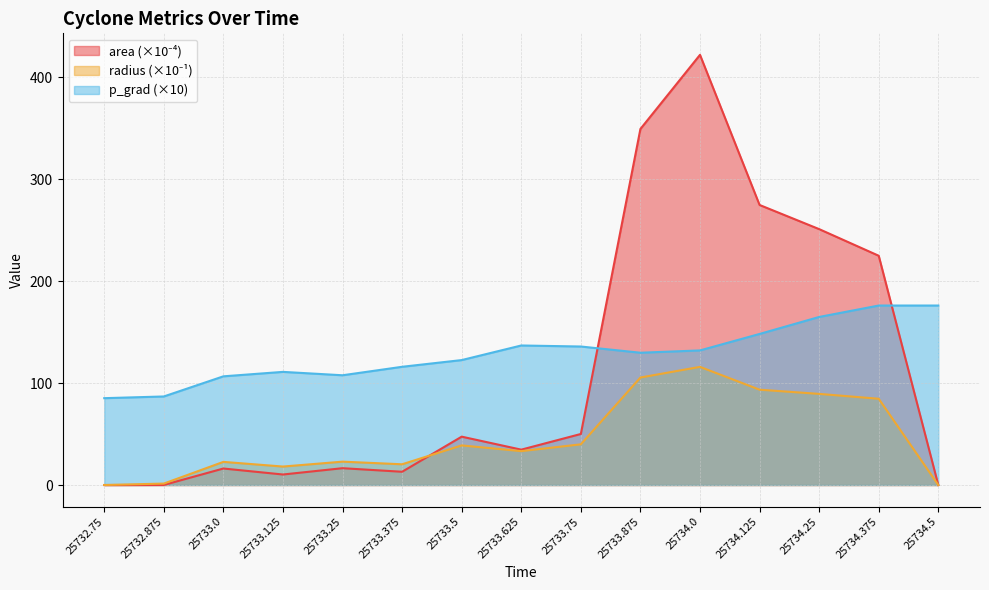

Where does the area series first go above 34?

25733.5